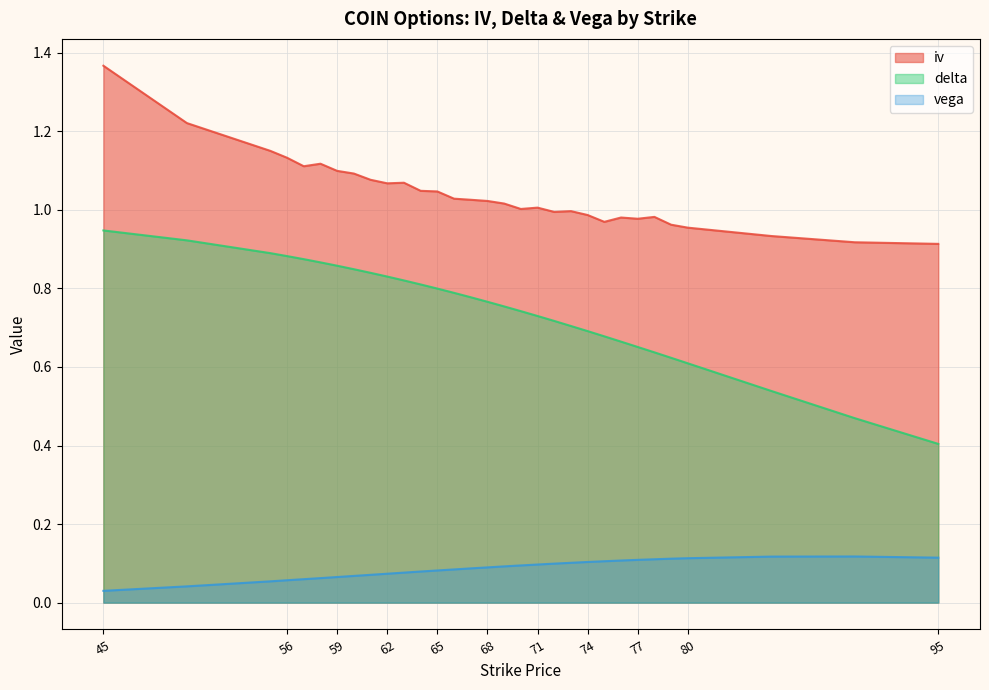

True or false: delta and vega cross at least once.

False